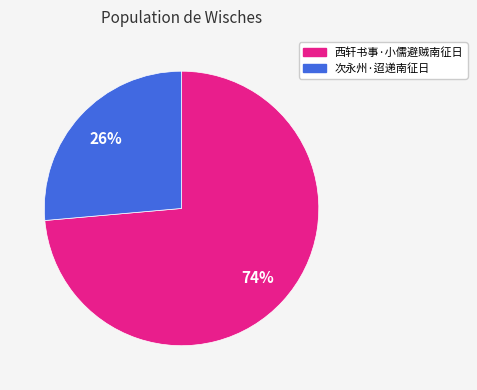

Is it true that 次永州·迢递南征日 is 34% of the pie?

False